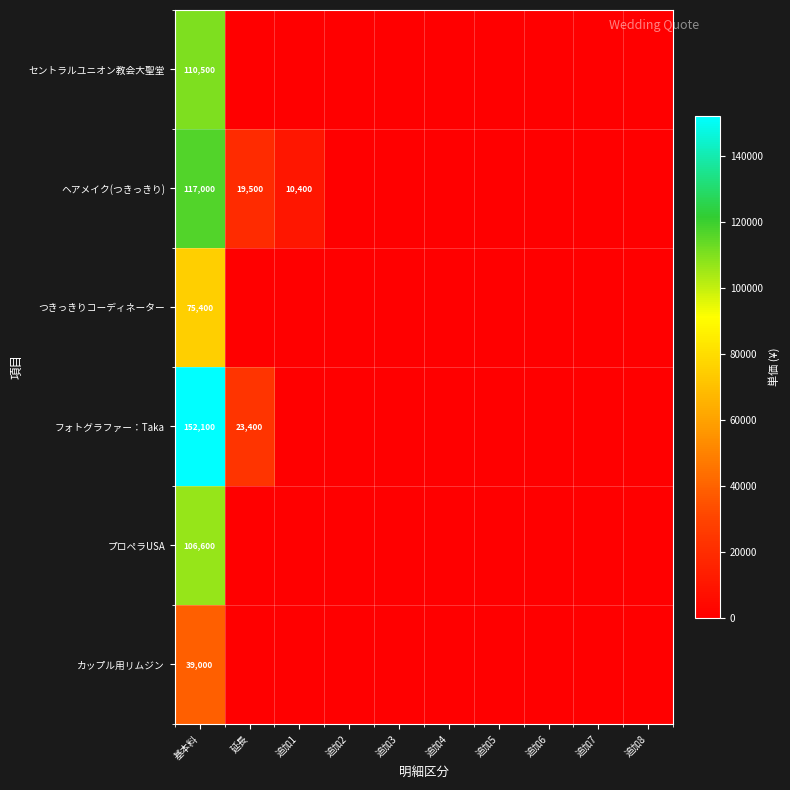

What is the difference between the maximum and minimum values in the カップル用リムジン series?

39000